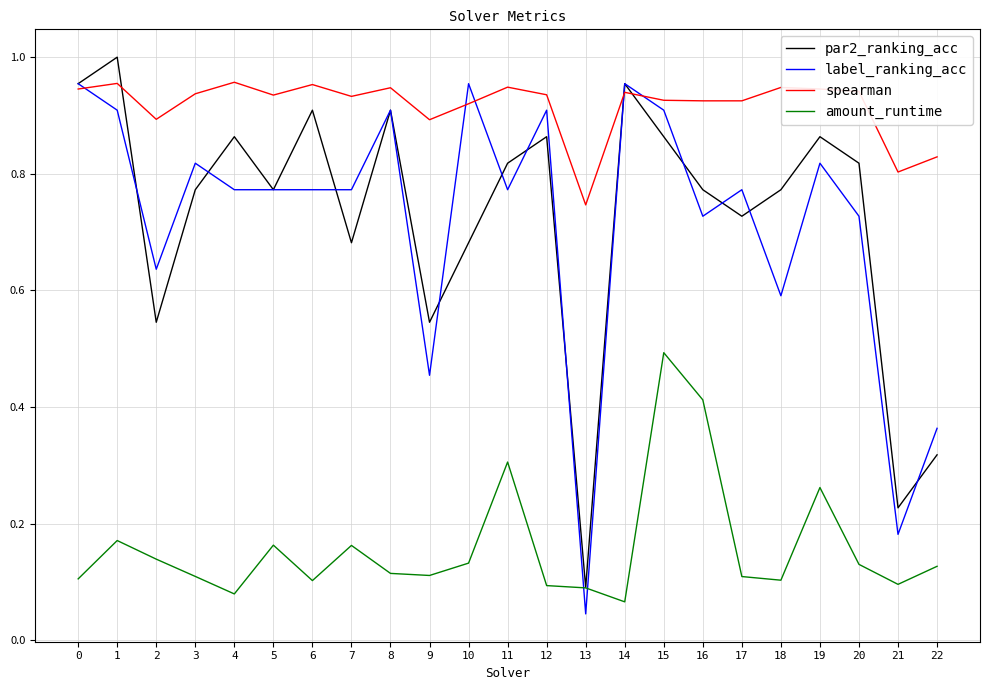

At how many categories does at least one series exceed 0?

23